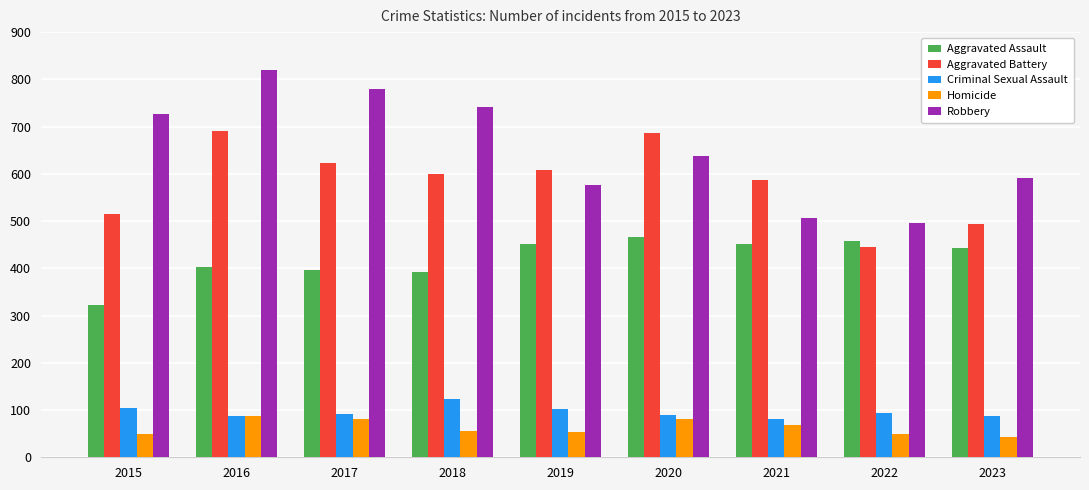

True or false: Criminal Sexual Assault has a value of 81 at 2021.

True